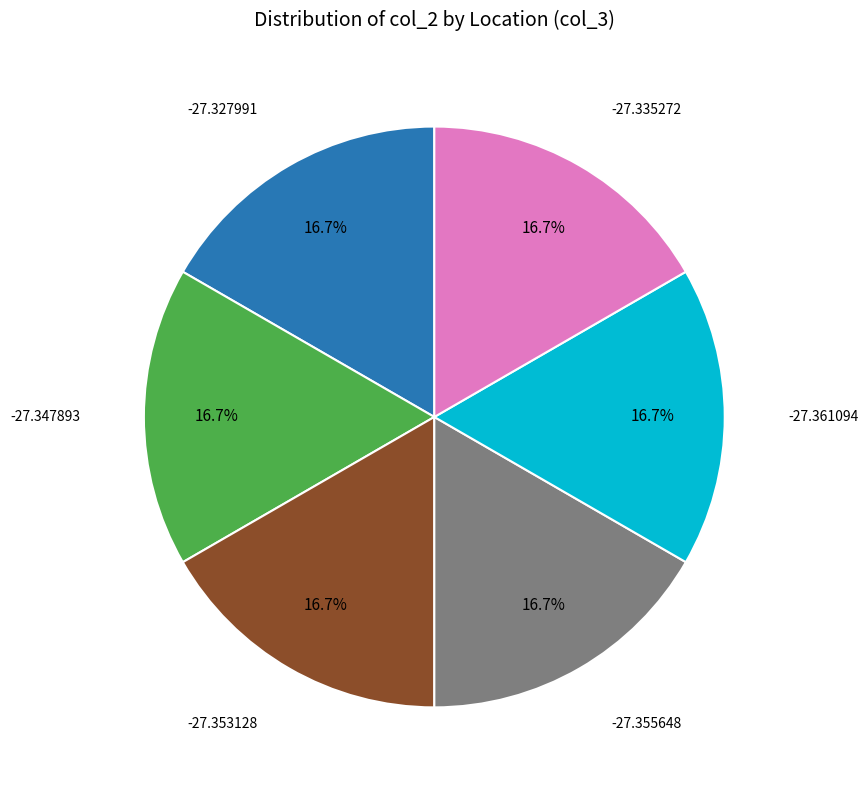

Is there any slice that represents more than half of the pie?

No